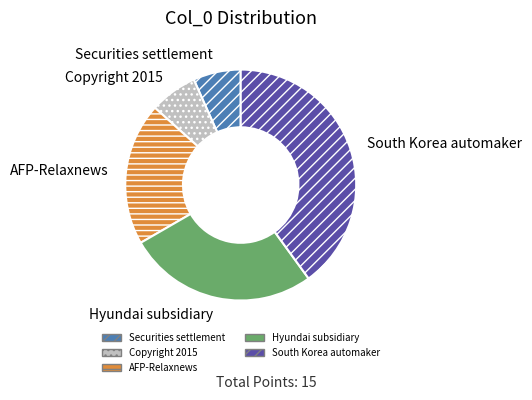

Is there a majority slice in this chart?

No